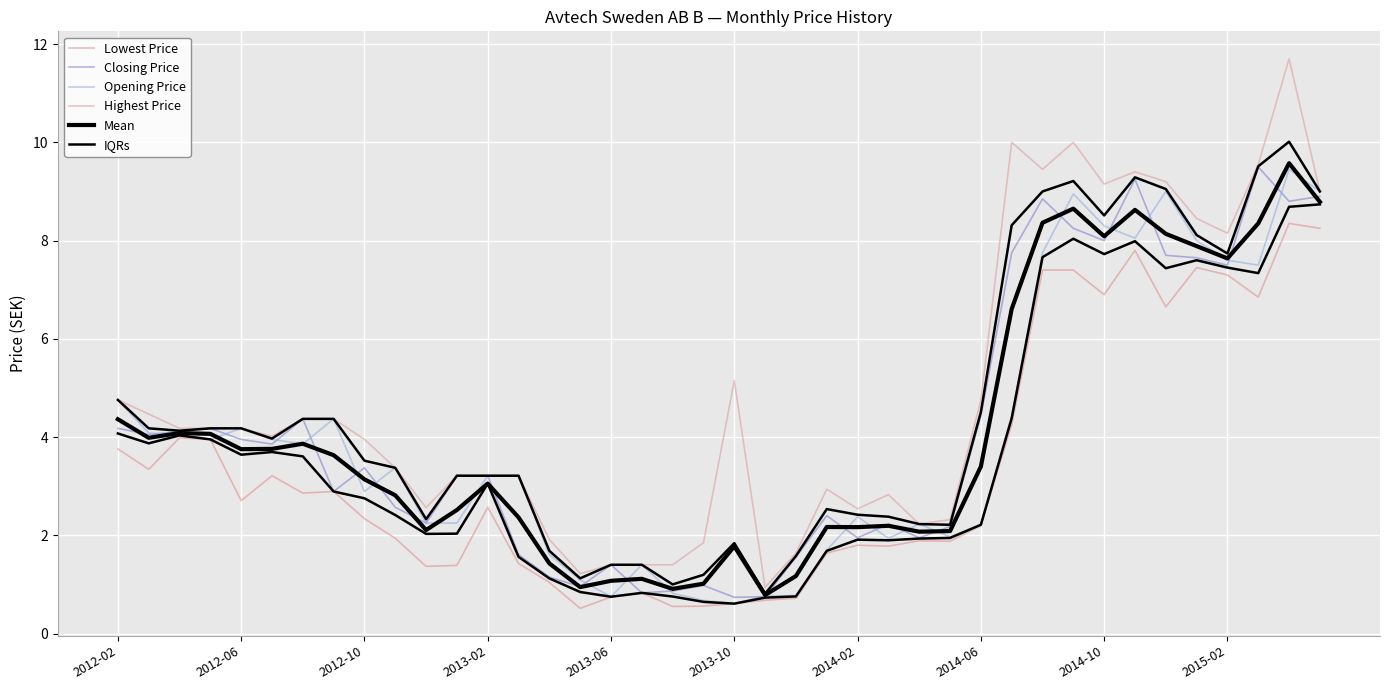

What is the difference between the IQRs values at 29 and 36?

3.1